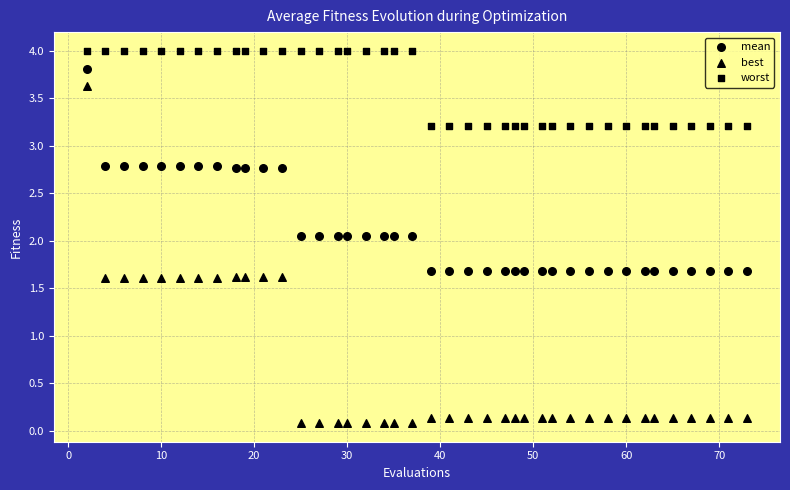

How many data points are displayed?

120